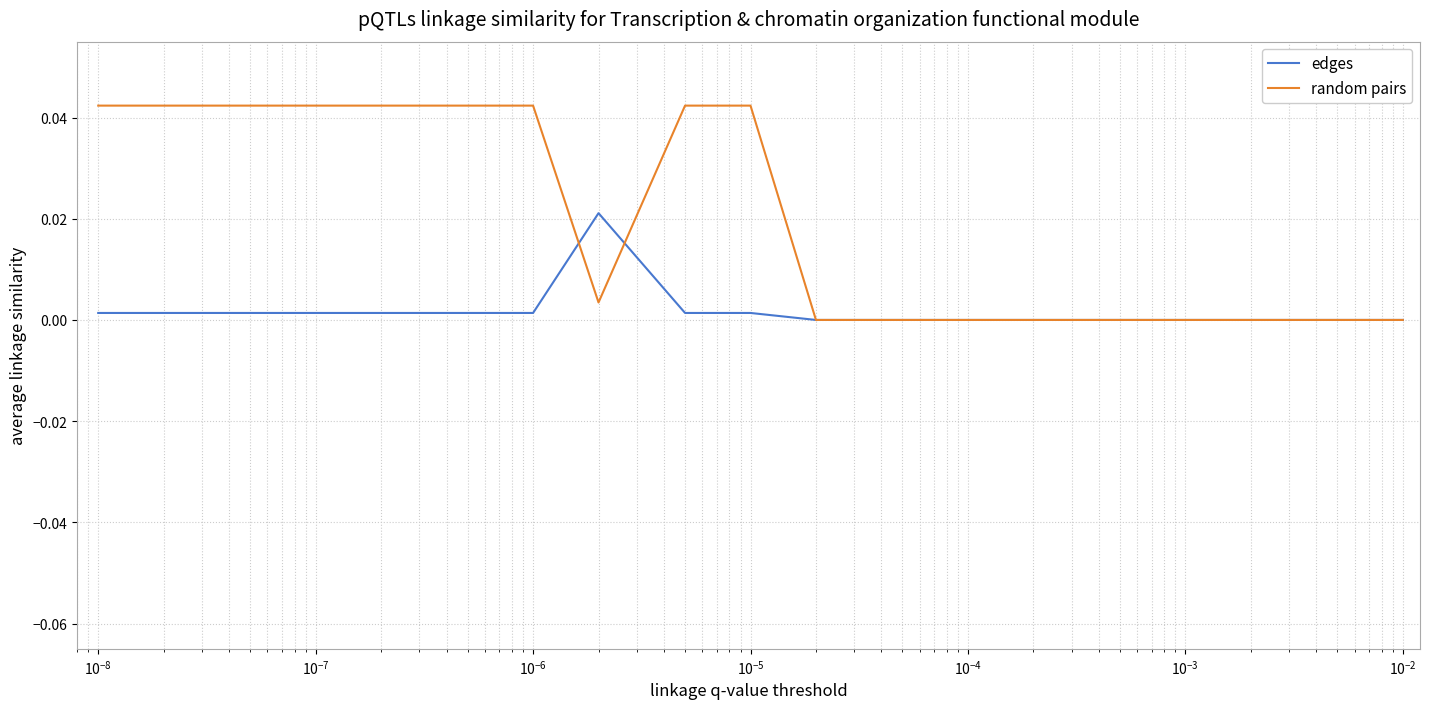

What are all the series names shown in the legend?

edges, random pairs